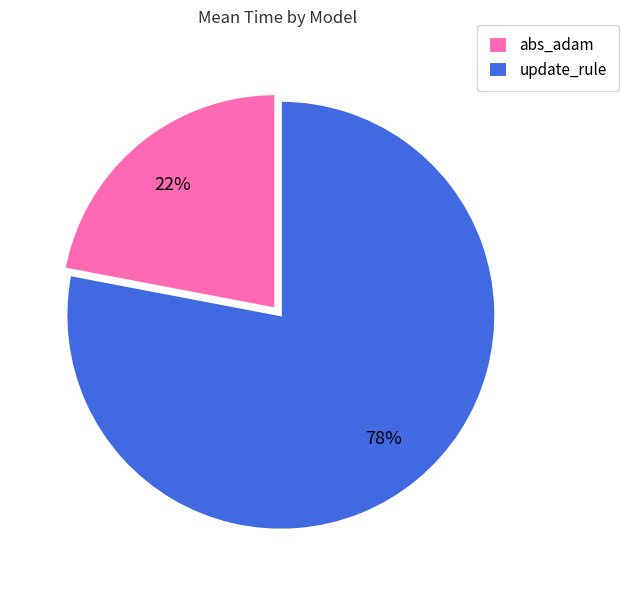

Does update_rule account for over 50% of the chart?

Yes